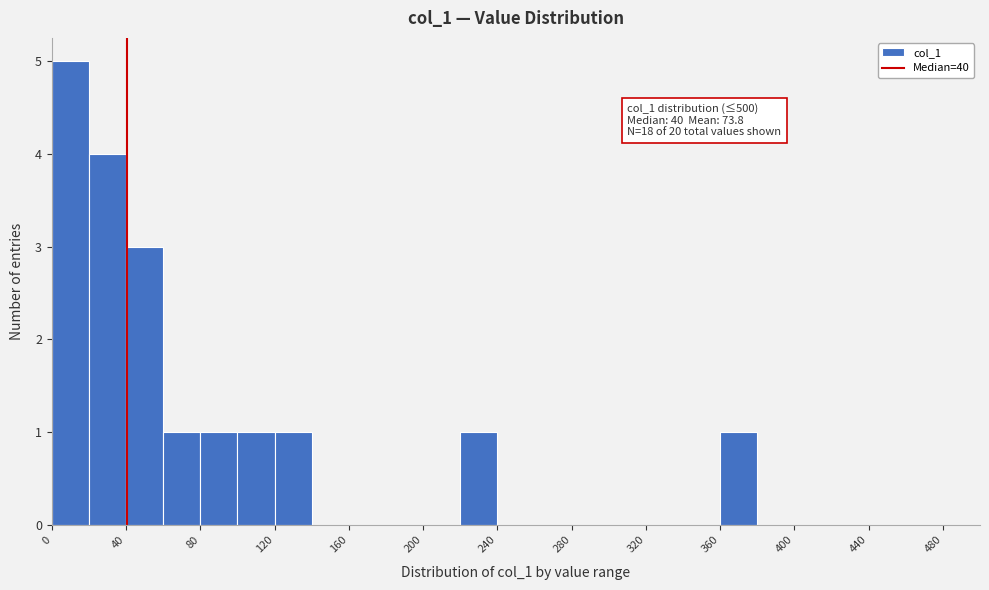

Over which range of the x-axis is the bar tallest?

0 to 20